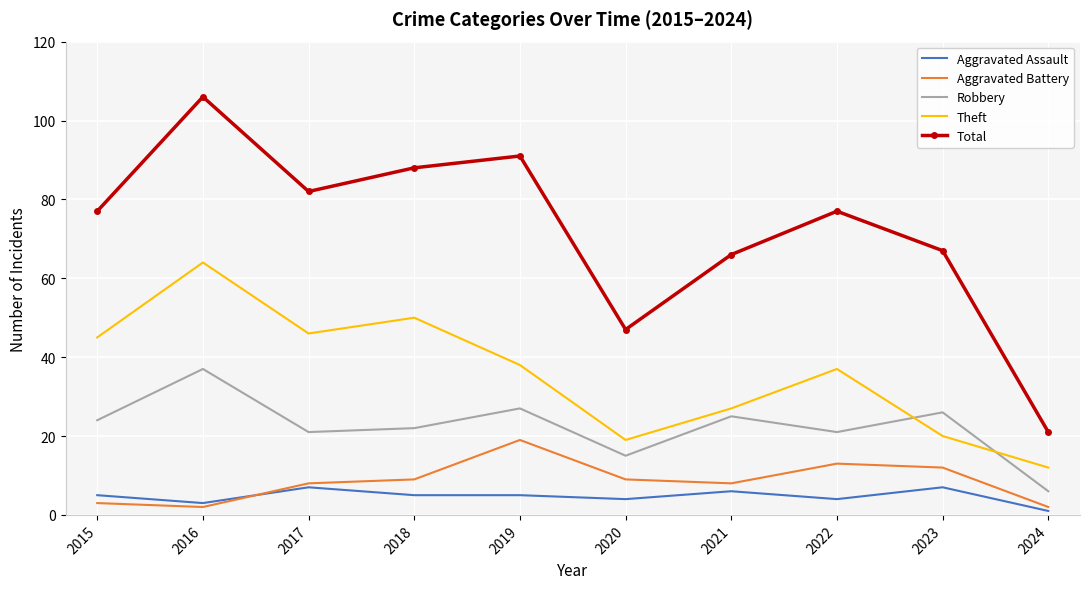

True or false: Aggravated Battery has more than 2 points higher than both neighbors.

False